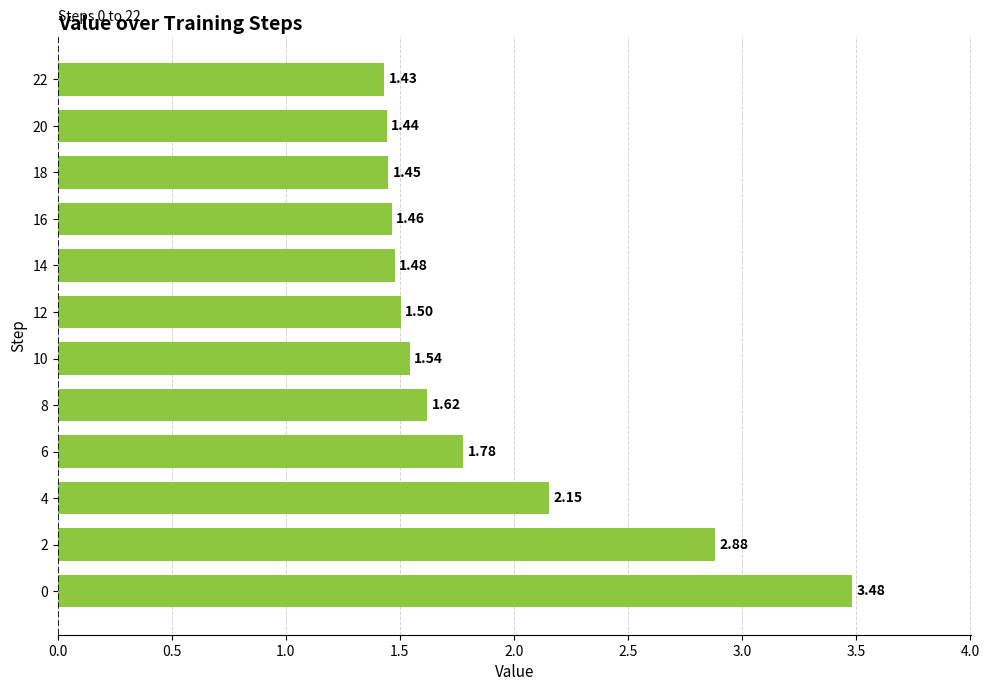

Approximately how many times larger is the value at 16 compared to 22?

1.0